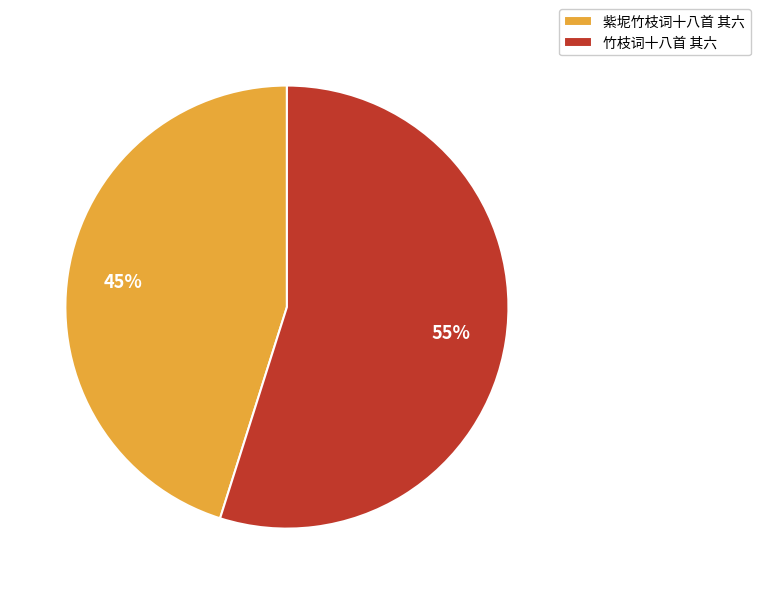

To the nearest percent, what is the combined percentage of 紫坭竹枝词十八首 其六 and 竹枝词十八首 其六?

100%